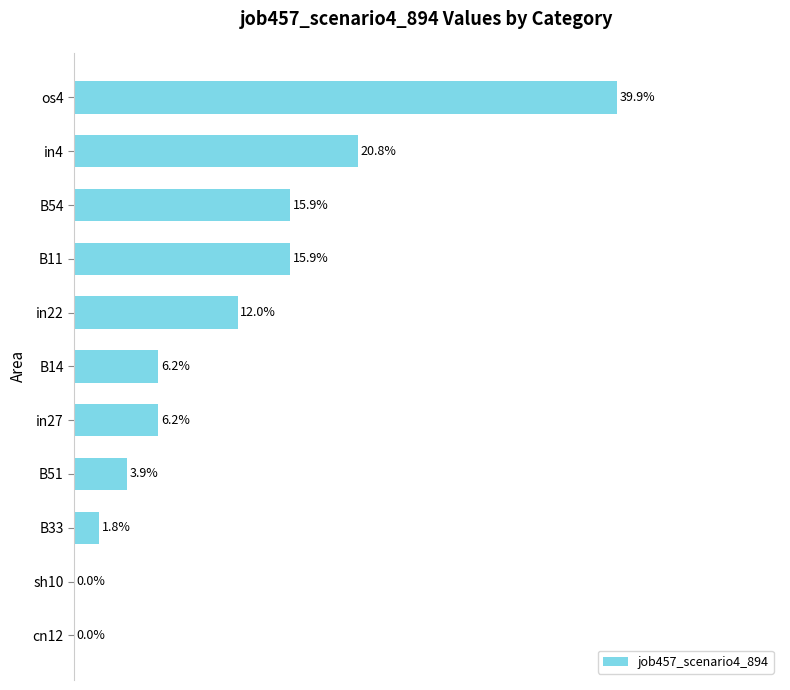

How many data points are above 0?

9